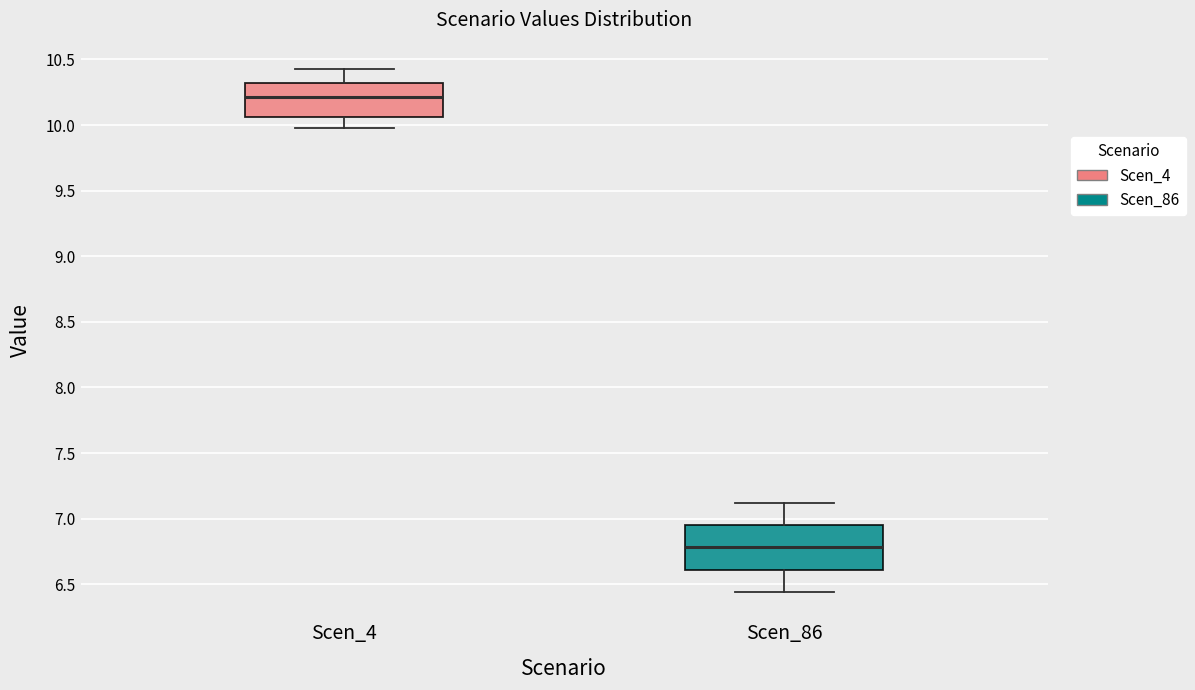

Where is the upper edge of the box for Scen_4 on the y-axis? The values are not printed on the chart, so give them approximately, as read against the axis.

10.30